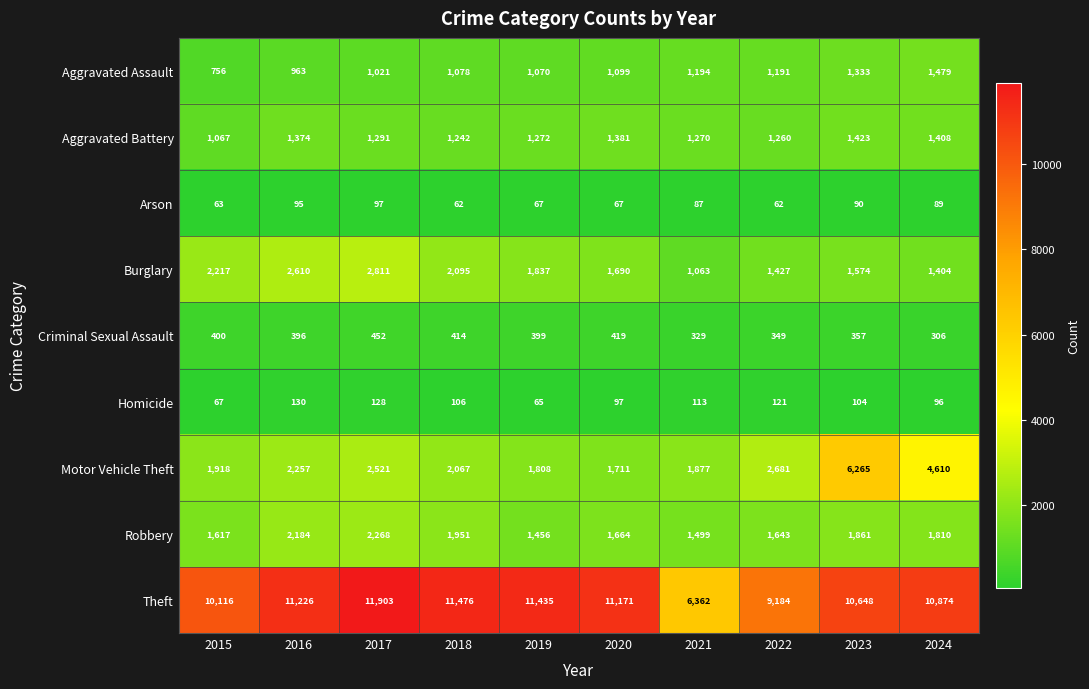

At which category is the sum across all series the highest?

2023